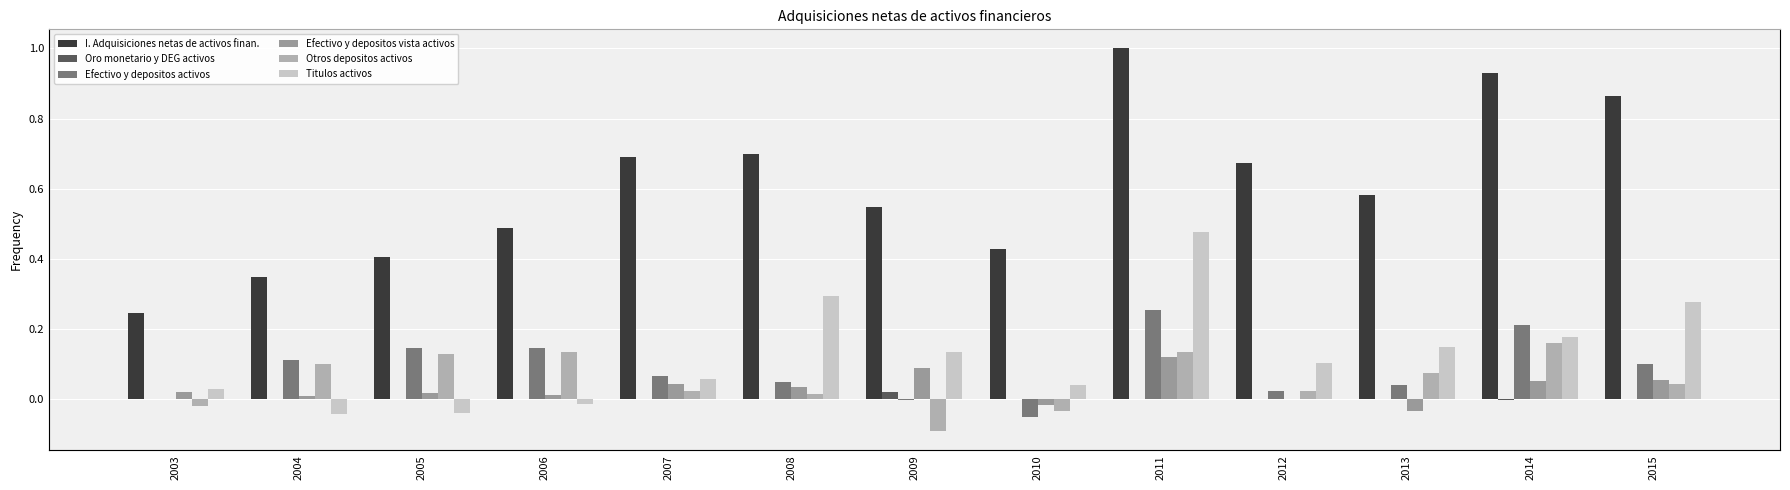

What is the difference between the I. Adquisiciones netas de activos finan. values at 2004 and 2010?

0.1